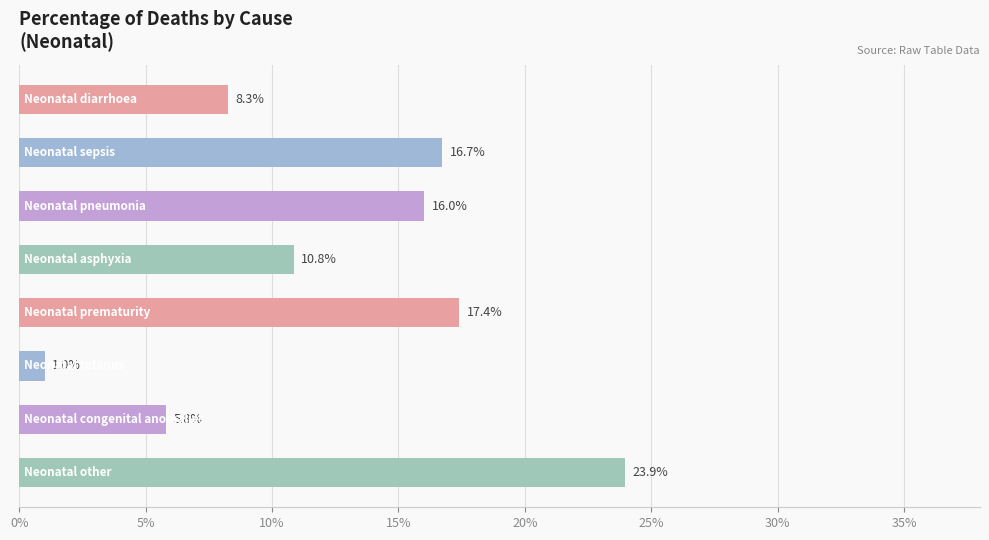

What is the average value?

0.1